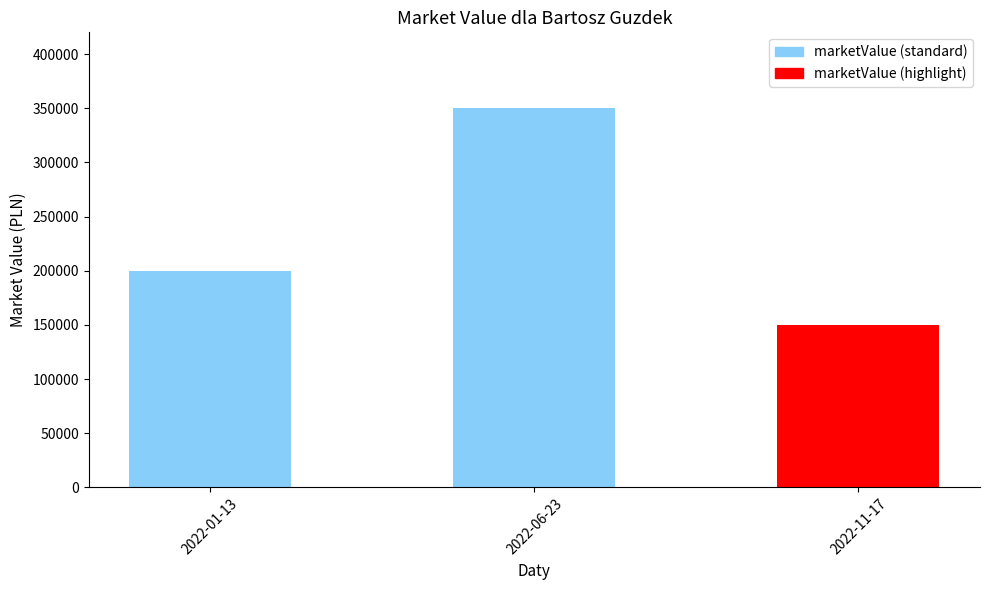

What is the label of the 3rd bar from the right?

2022-01-13